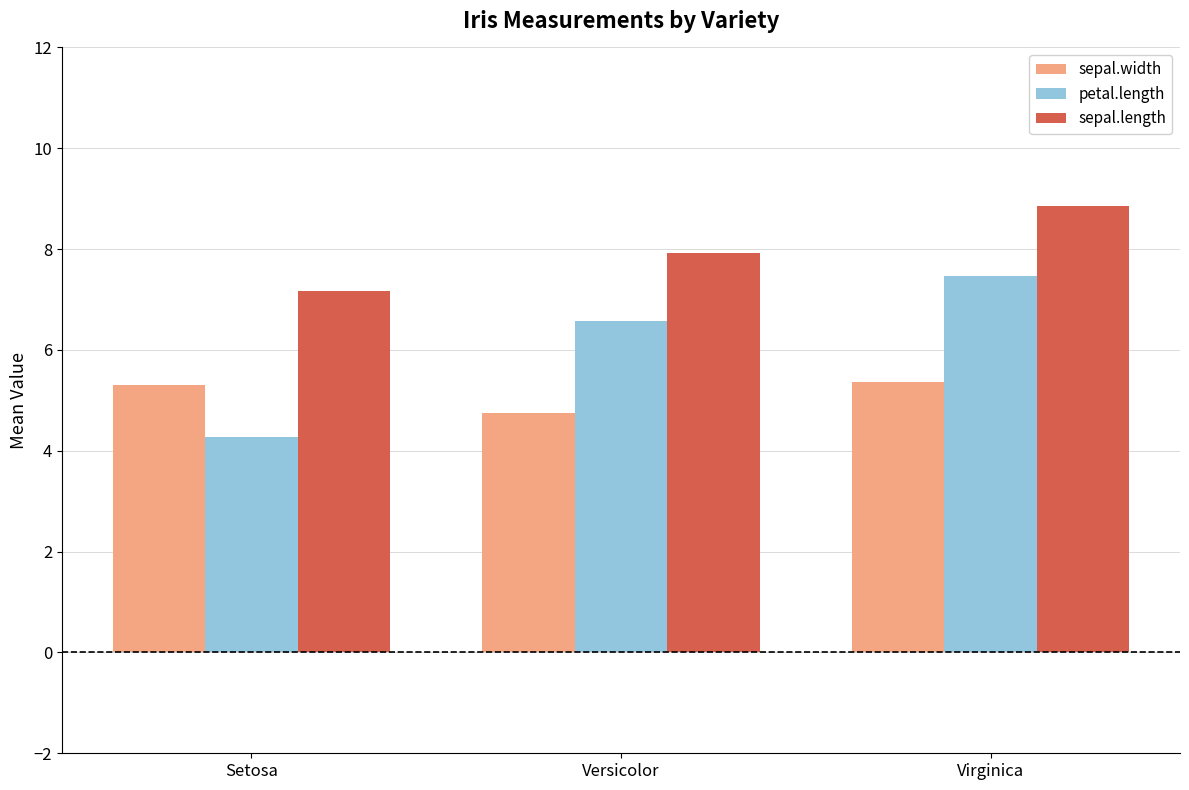

Which label corresponds to the largest value in the chart?

Virginica